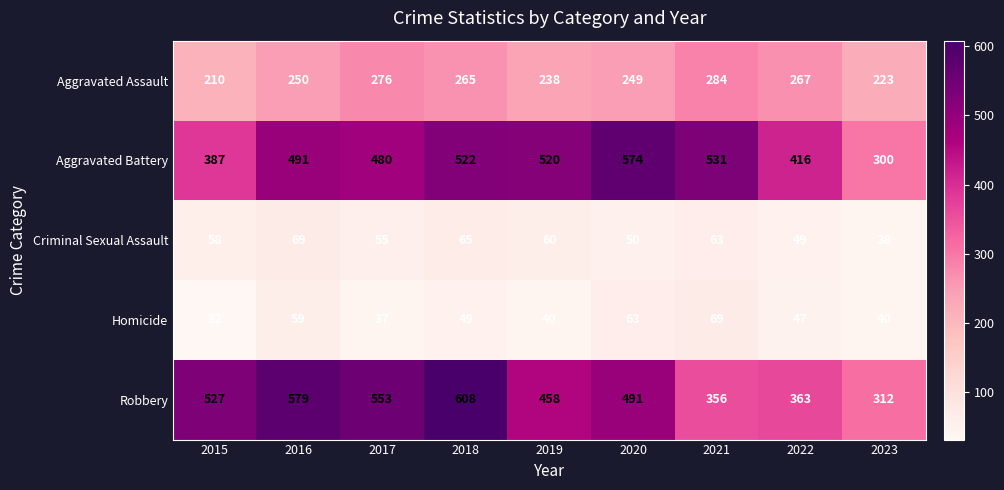

The value of Aggravated Battery at 2017 is 700. True or false?

False